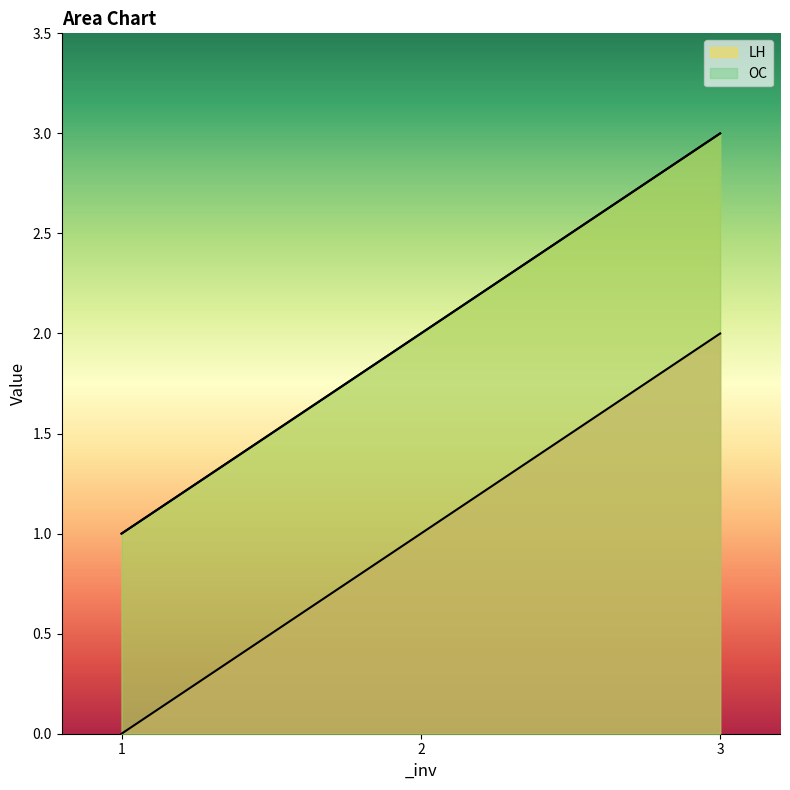

What is the value of the _inv.0 point at the 2nd from the left?

1